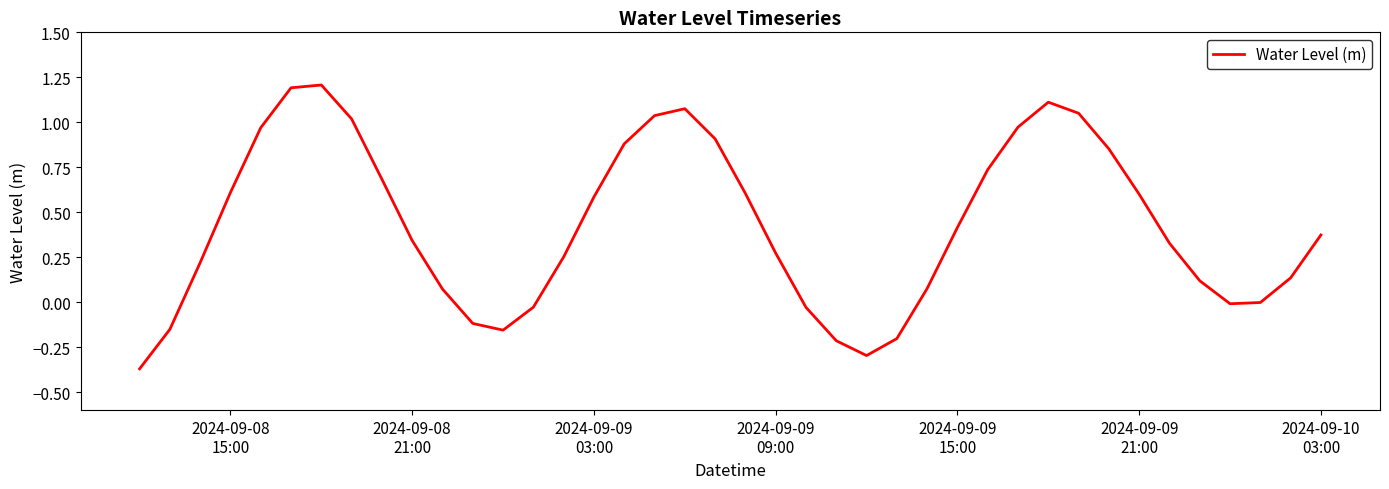

How many distinct data groups are displayed?

1